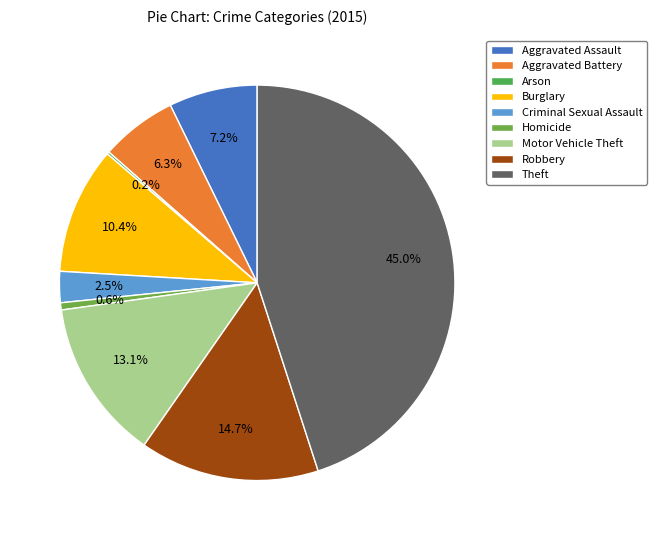

Approximately how many times larger is the value at Aggravated Battery compared to Aggravated Assault?

0.9